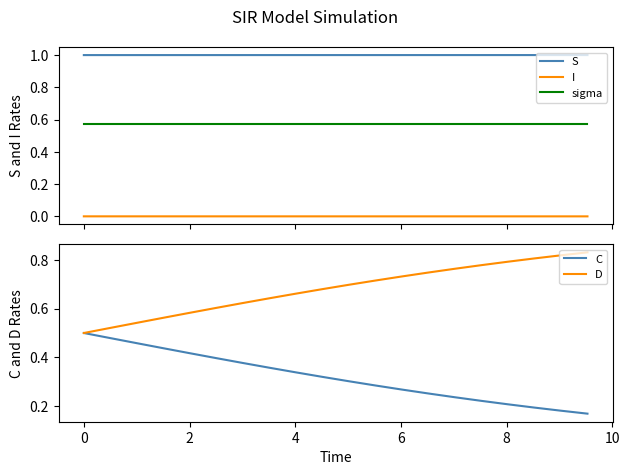

Which series has the largest range (max minus min)?

C